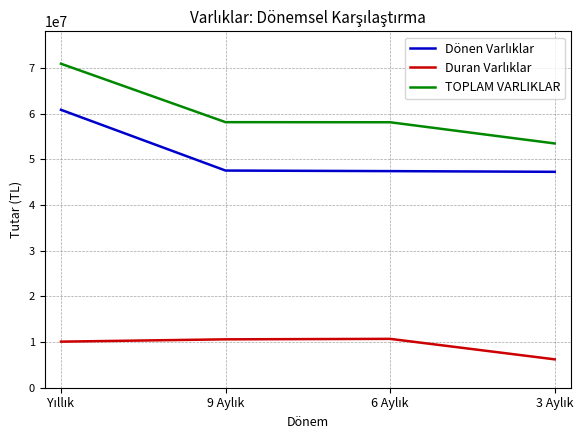

Which series has the largest total across all categories?

TOPLAM VARLIKLAR